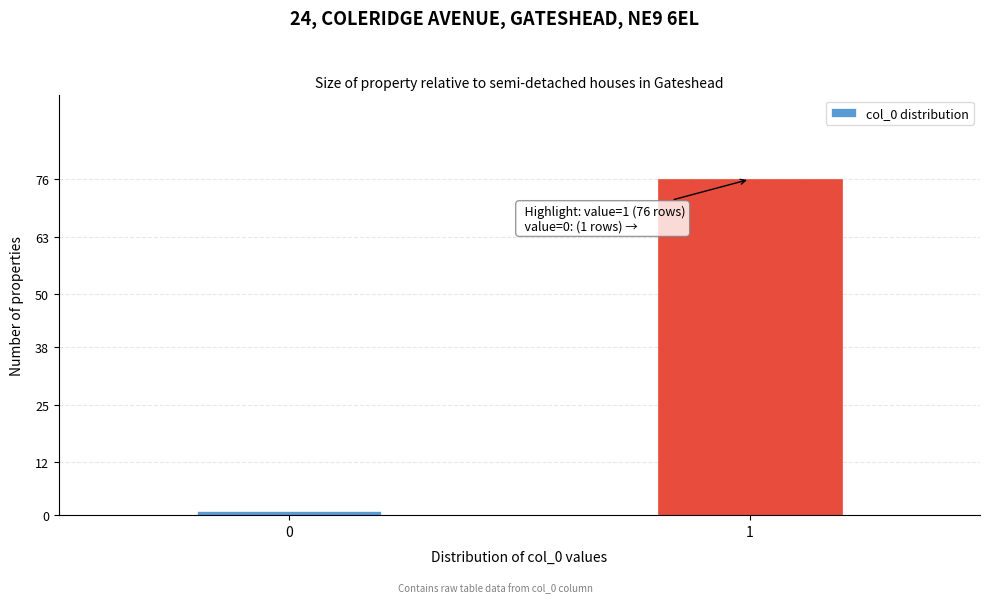

Reading left to right, extract all data points from this chart.

0=1	1=76